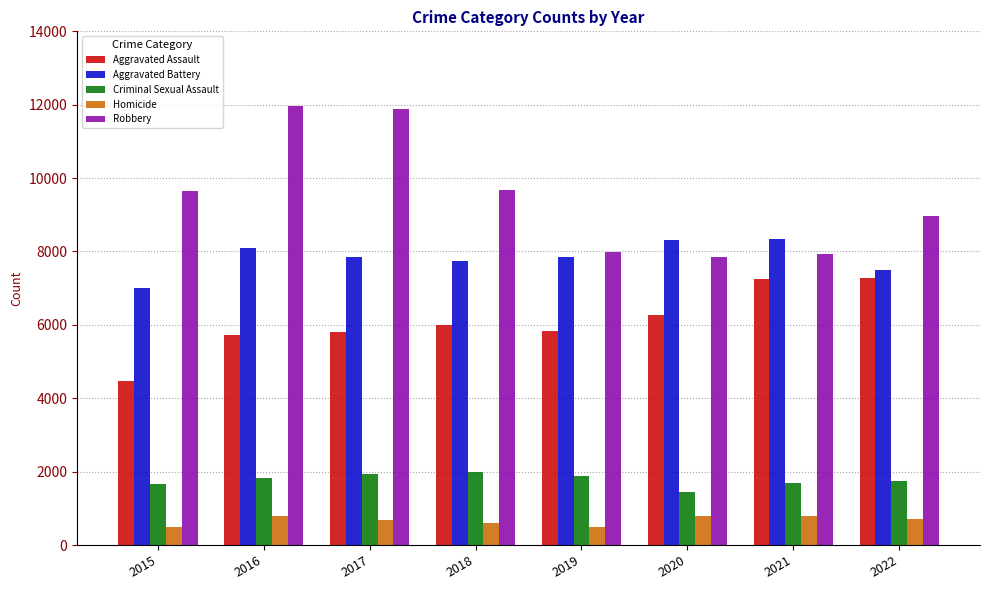

What is the difference between the maximum and minimum values in the Robbery series?

4105